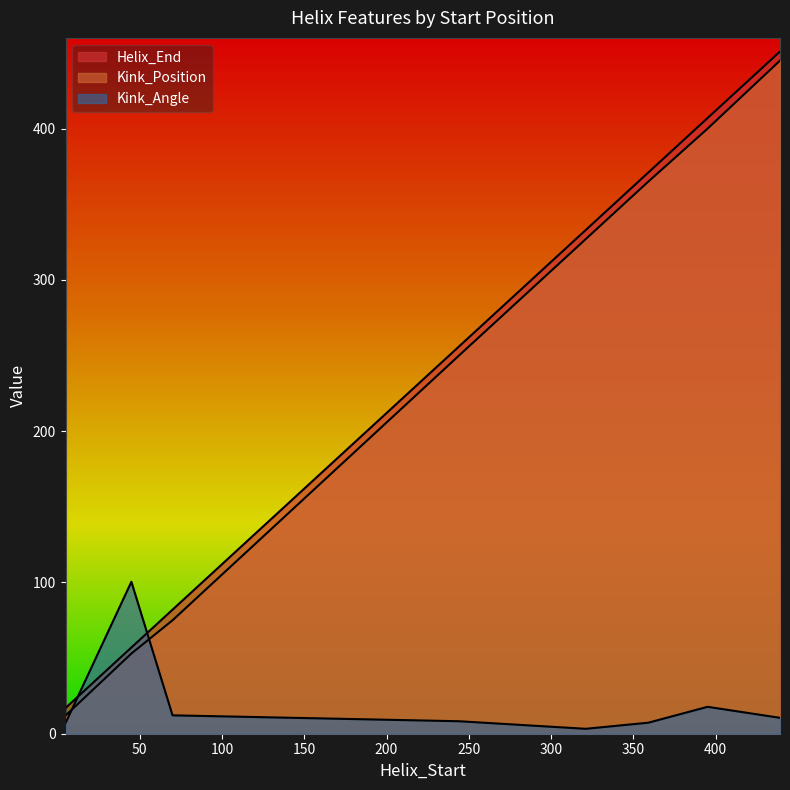

What is the difference between the Kink_Angle values at 395 and 321?

14.5